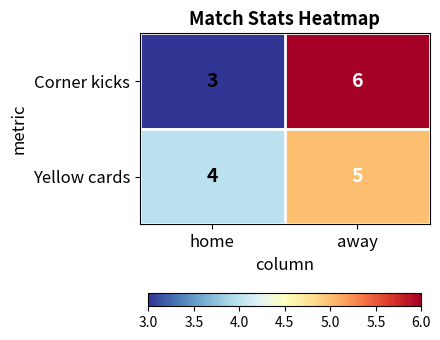

The Yellow cards series shows 7 at home. True or false?

False